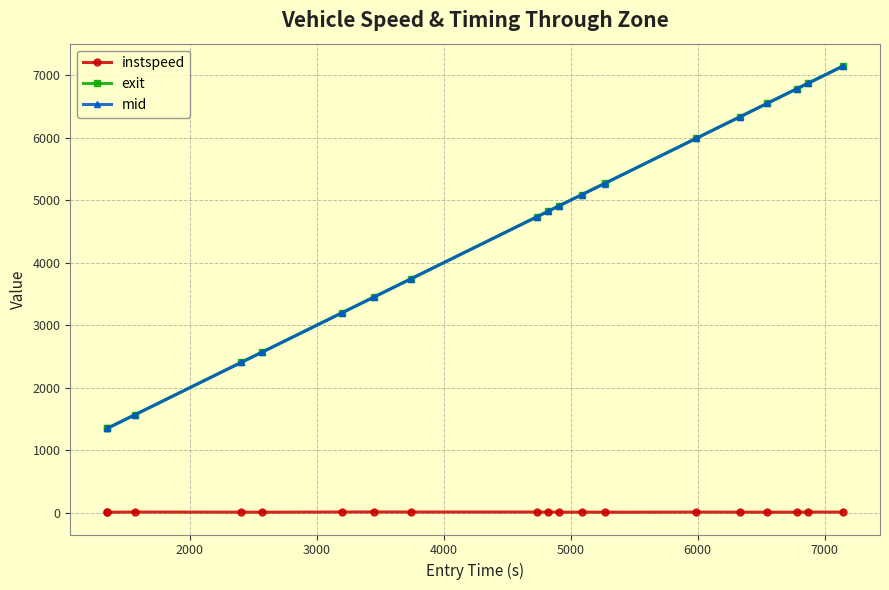

How many lines are shown in the chart?

3